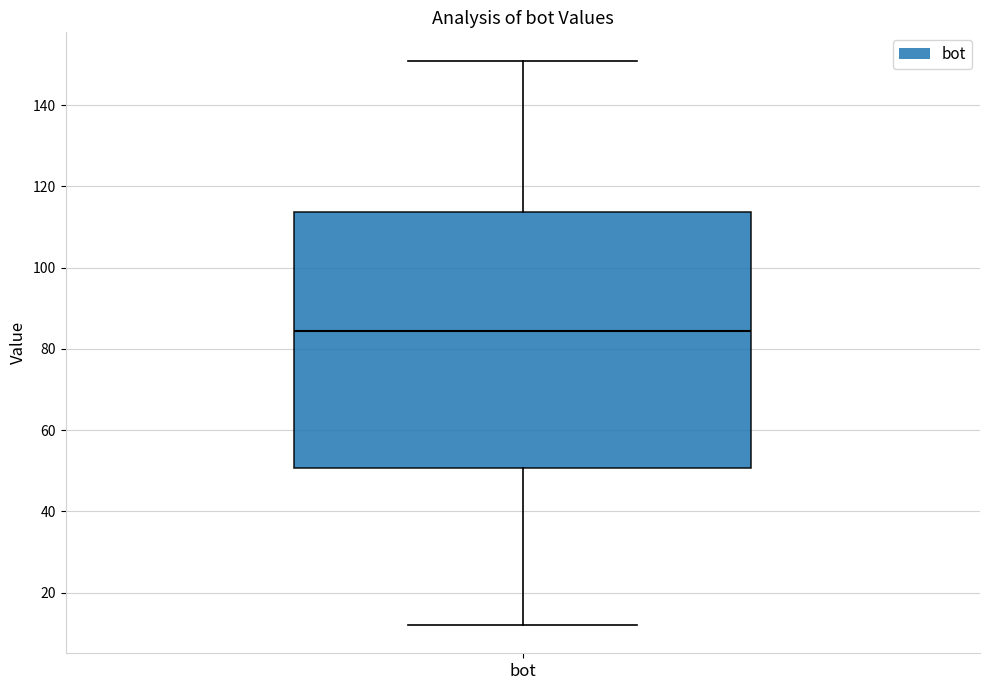

Read this box plot against the y-axis: the position of the median line, the range covered by the box, and the ends of both whiskers. The values are not printed on the chart, so give them approximately, as read against the axis.

median 84, box 50 to 114, whiskers 12 to 152